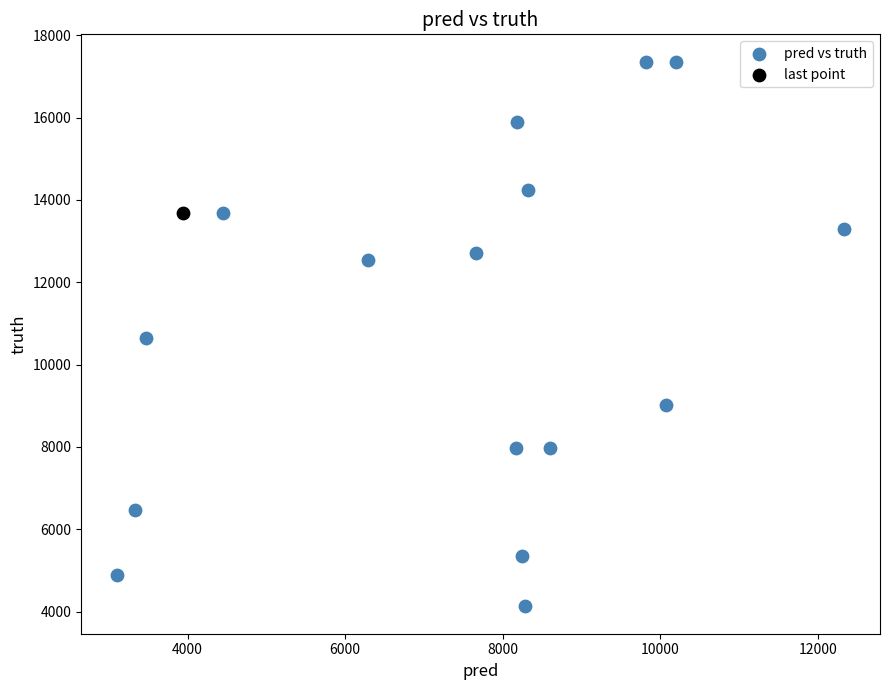

What are all the series names shown in the legend?

pred vs truth, last point